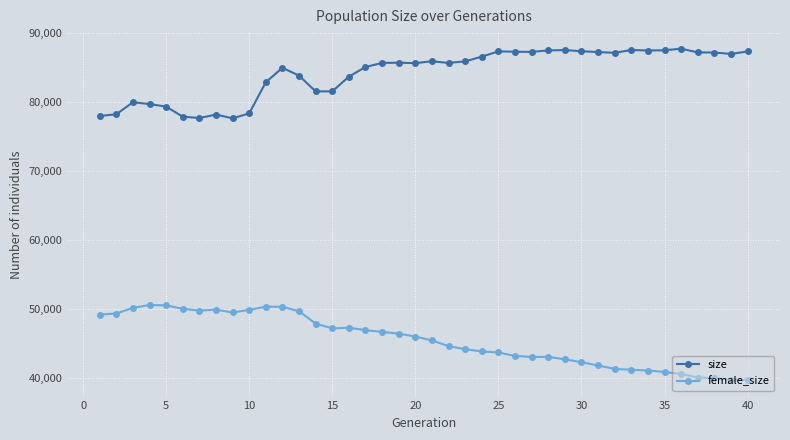

What is the average value of the female_size series?

45542